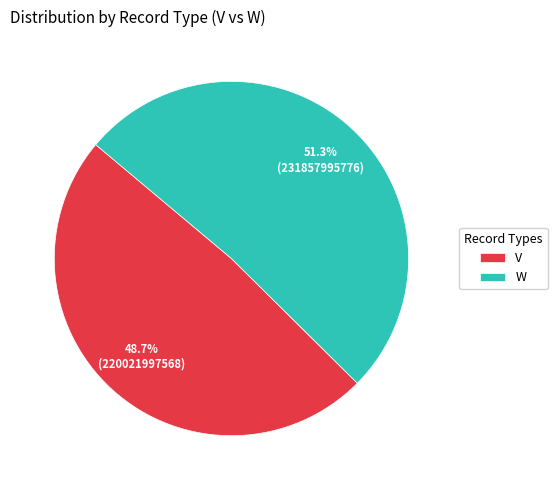

Count the number of slices in the pie.

2